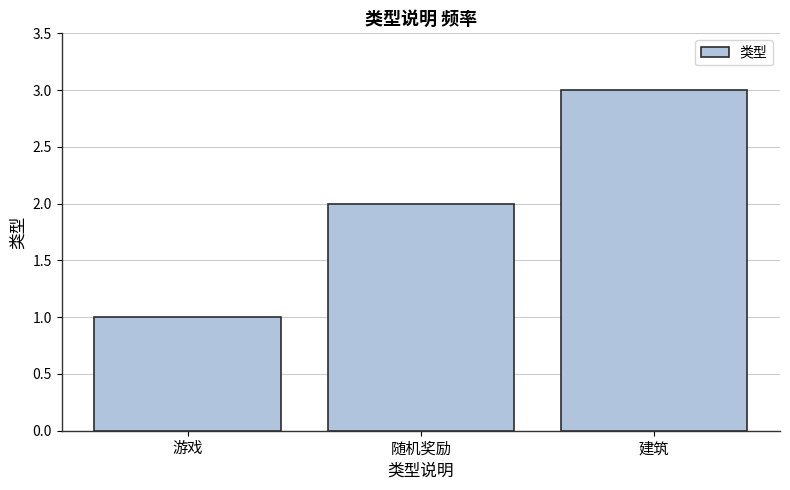

List the labels in order of value, largest first.

建筑, 随机奖励, 游戏